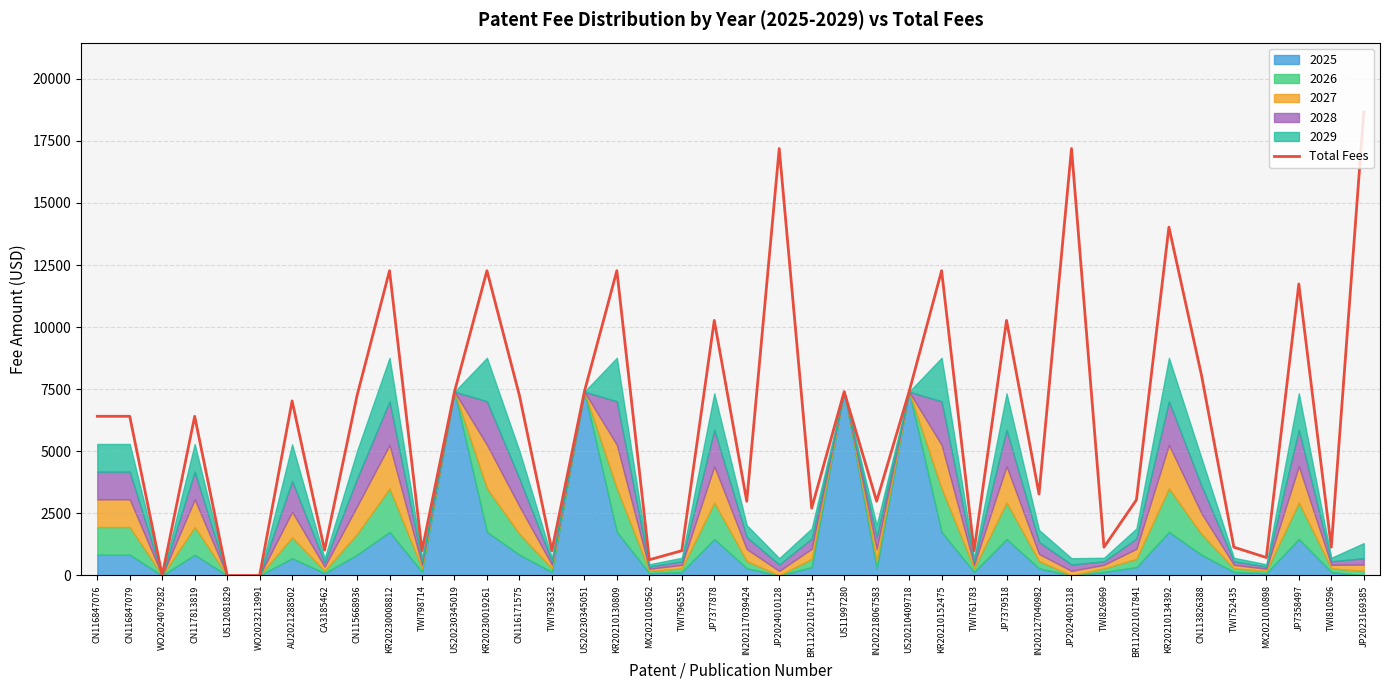

How many interior local valleys (lower than both neighbors) does the data have?

13